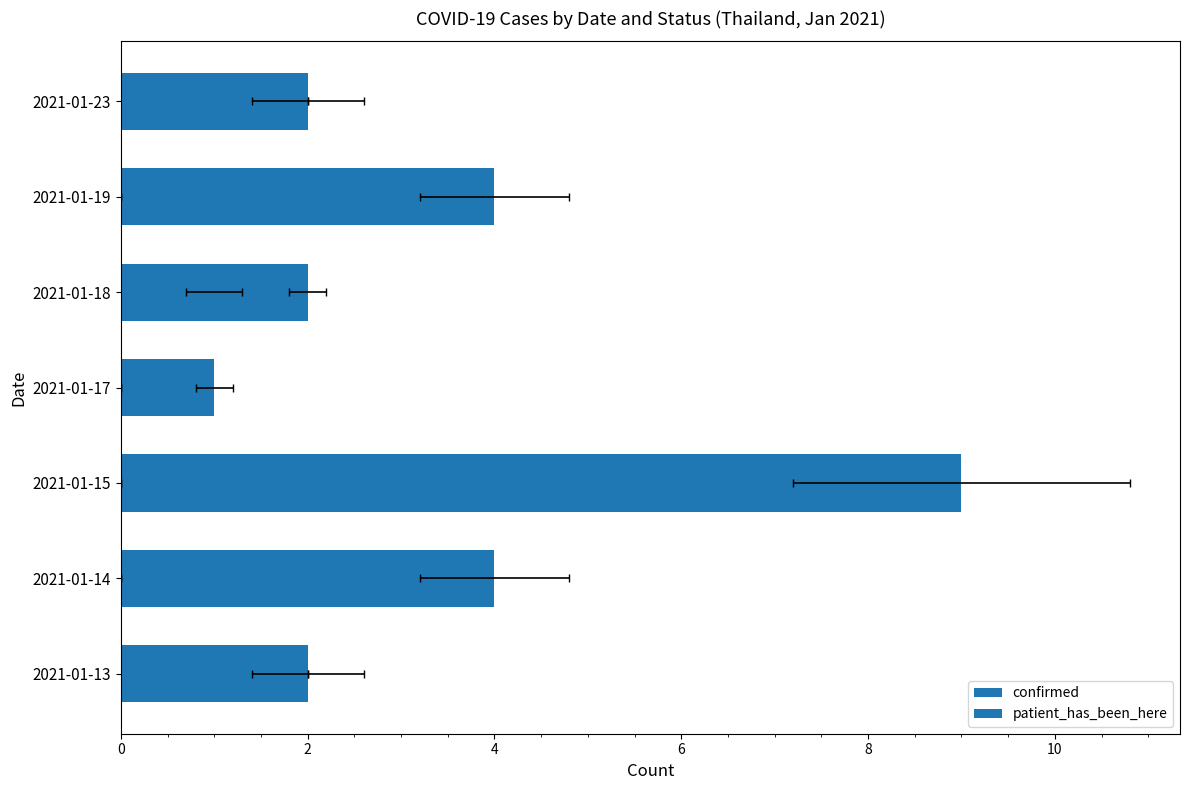

What is the maximum value shown in the chart?

9